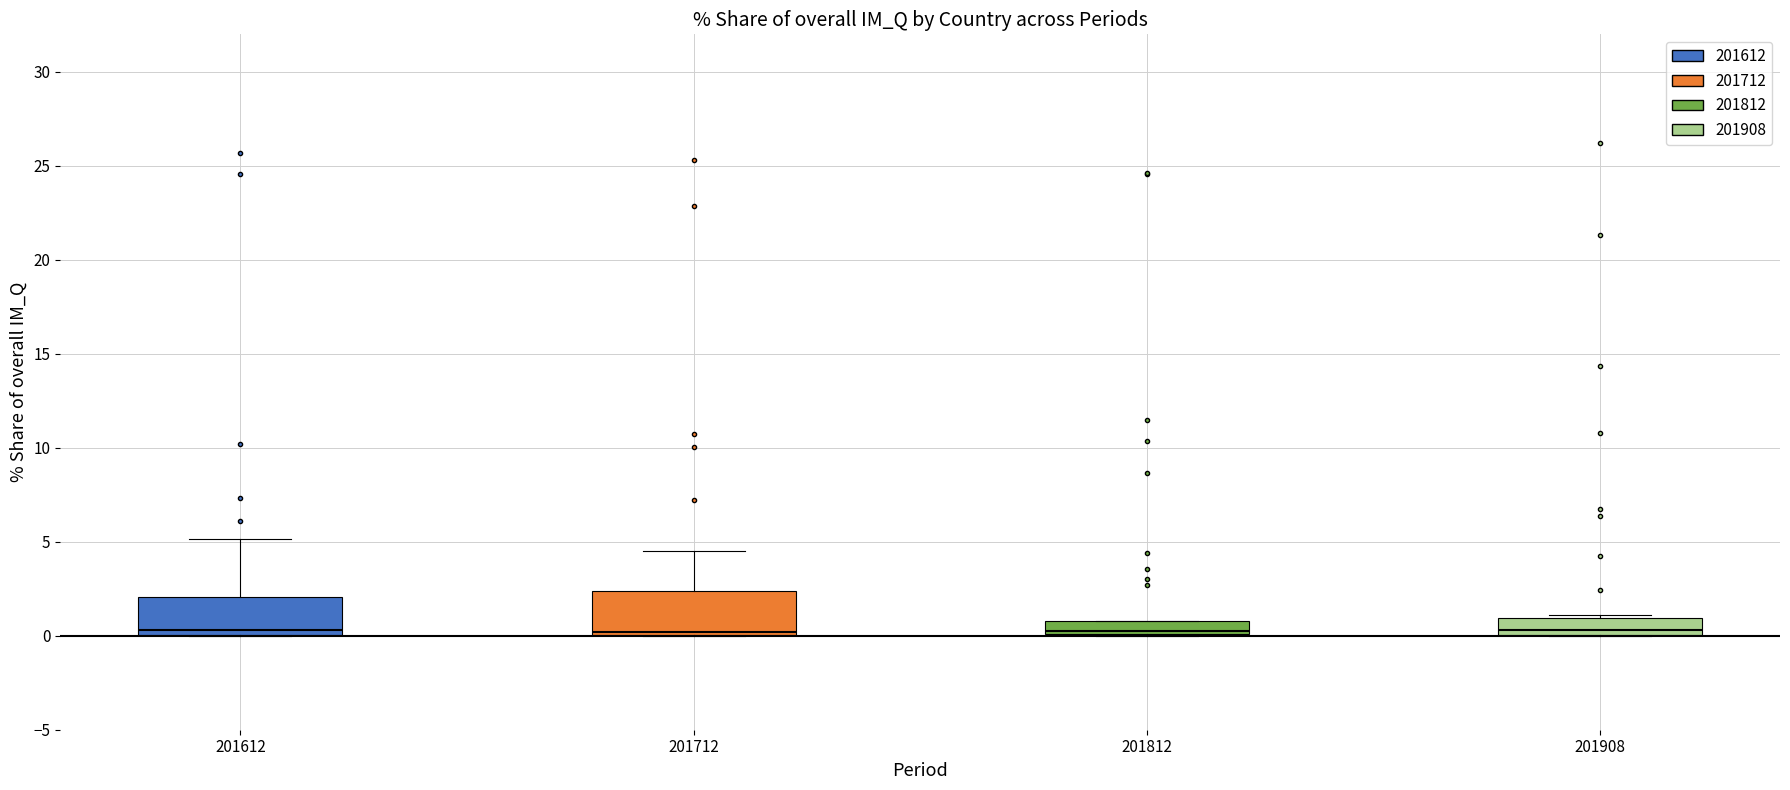

Where is the lower edge of the box at x = 201908 on the y-axis? The values are not printed on the chart, so give them approximately, as read against the axis.

0.0